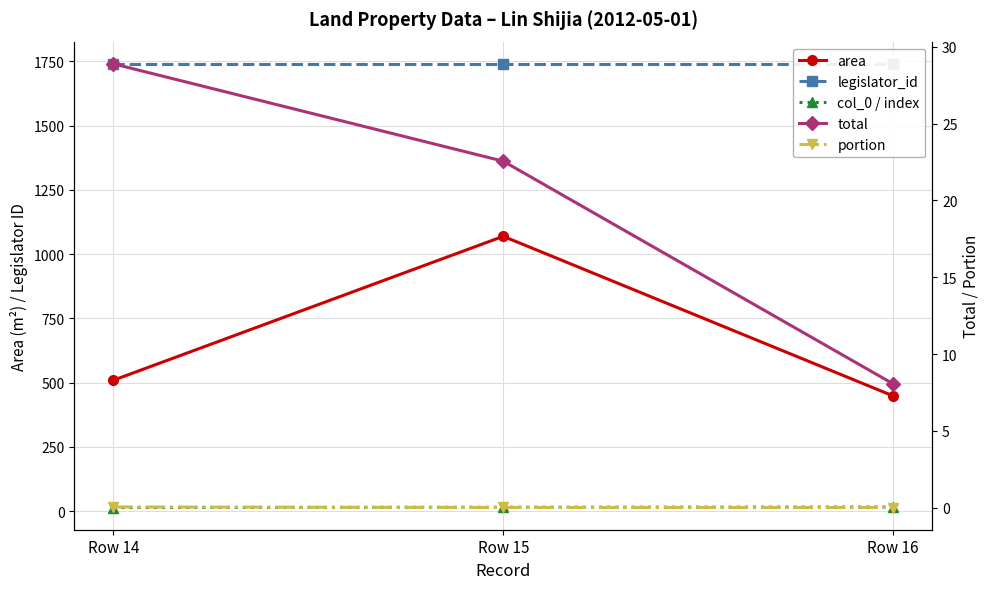

List the series in order of their peak value, lowest first.

portion, col_0 / index, total, area, legislator_id